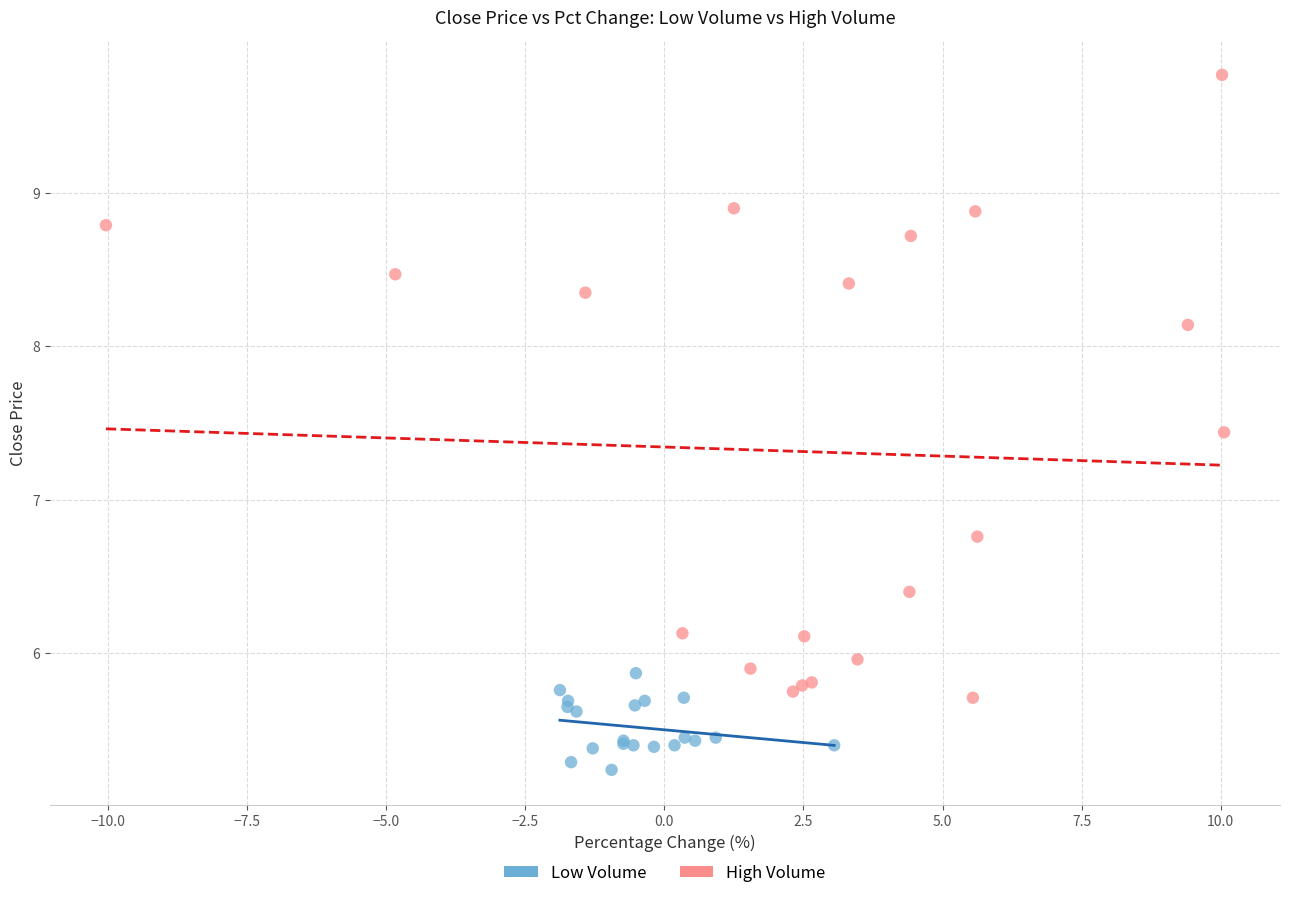

Which series reaches the maximum Y coordinate?

High Volume